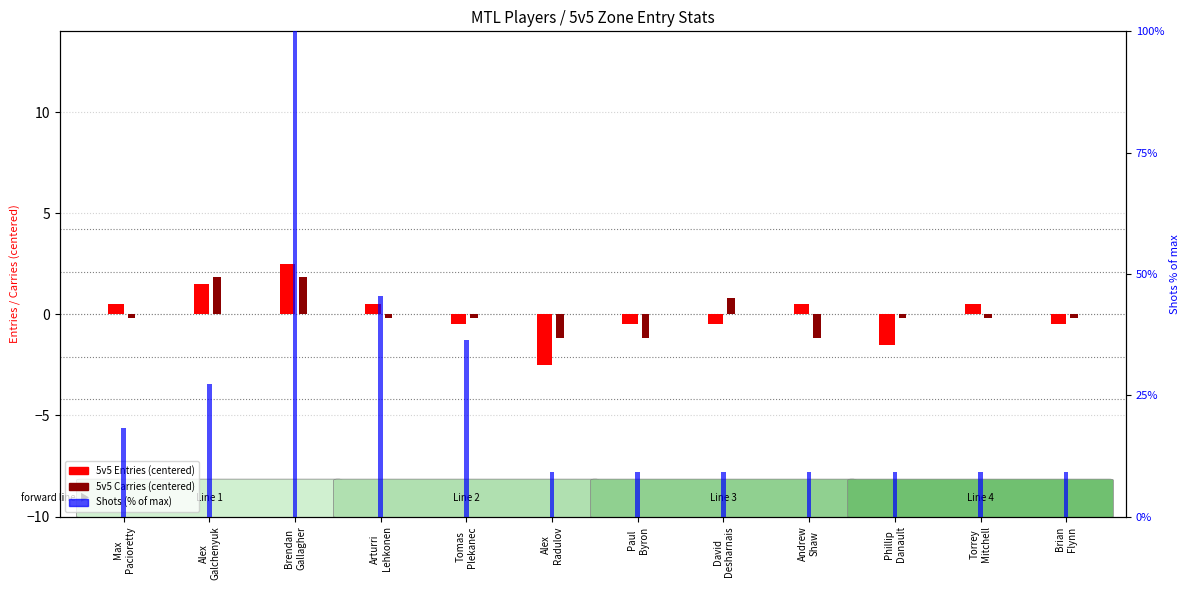

What are all the series names shown in the legend?

5v5 Entries (centered), 5v5 Carries (centered), Shots (% of max)